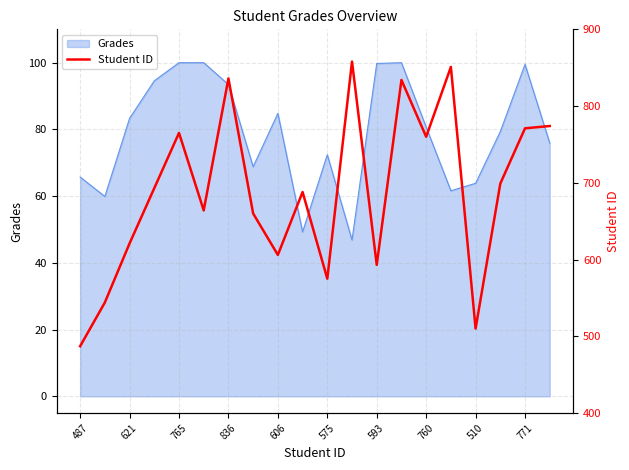

Is it true that Grades equals 83.3 at 621?

True